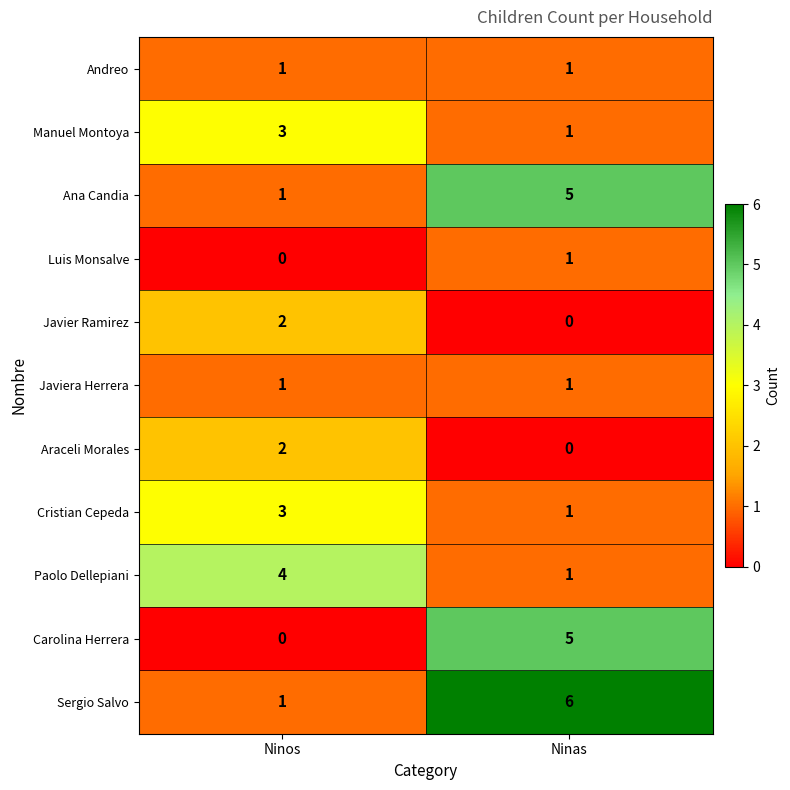

Reading left to right, list all the values displayed in this chart.

Andreo: 1	1
Manuel Montoya: 3	1
Ana Candia: 1	5
Luis Monsalve: 0	1
Javier Ramirez: 2	0
Javiera Herrera: 1	1
Araceli Morales: 2	0
Cristian Cepeda: 3	1
Paolo Dellepiani: 4	1
Carolina Herrera: 0	5
Sergio Salvo: 1	6